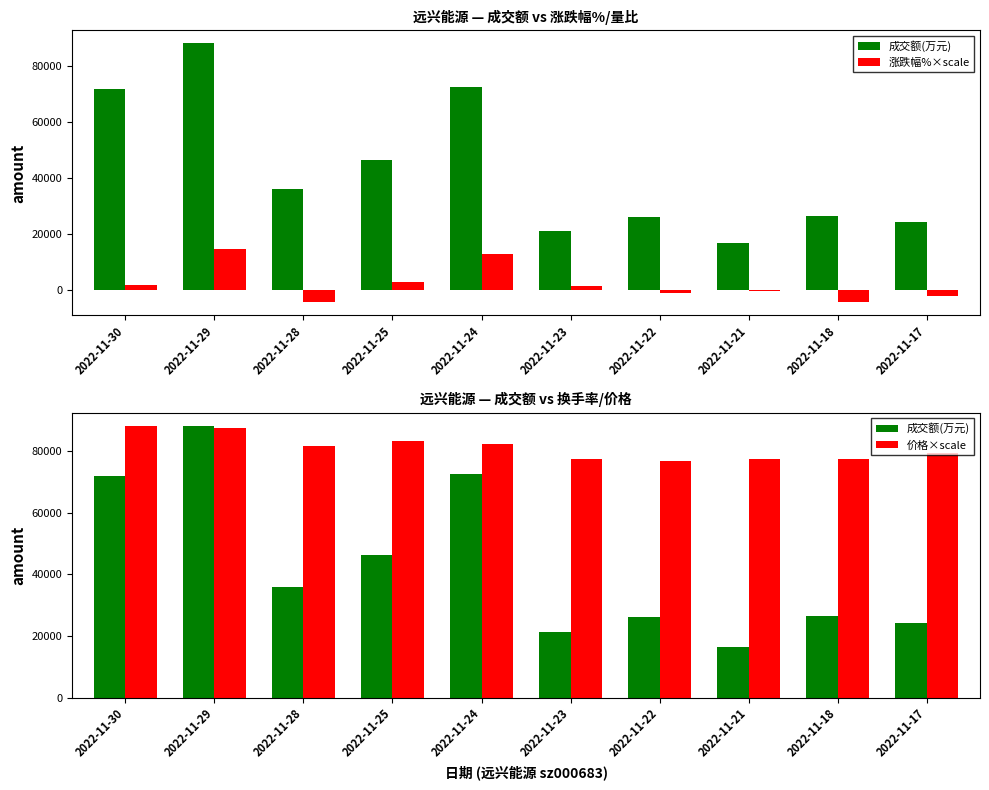

At which category is the sum across all series the highest?

2022-11-29